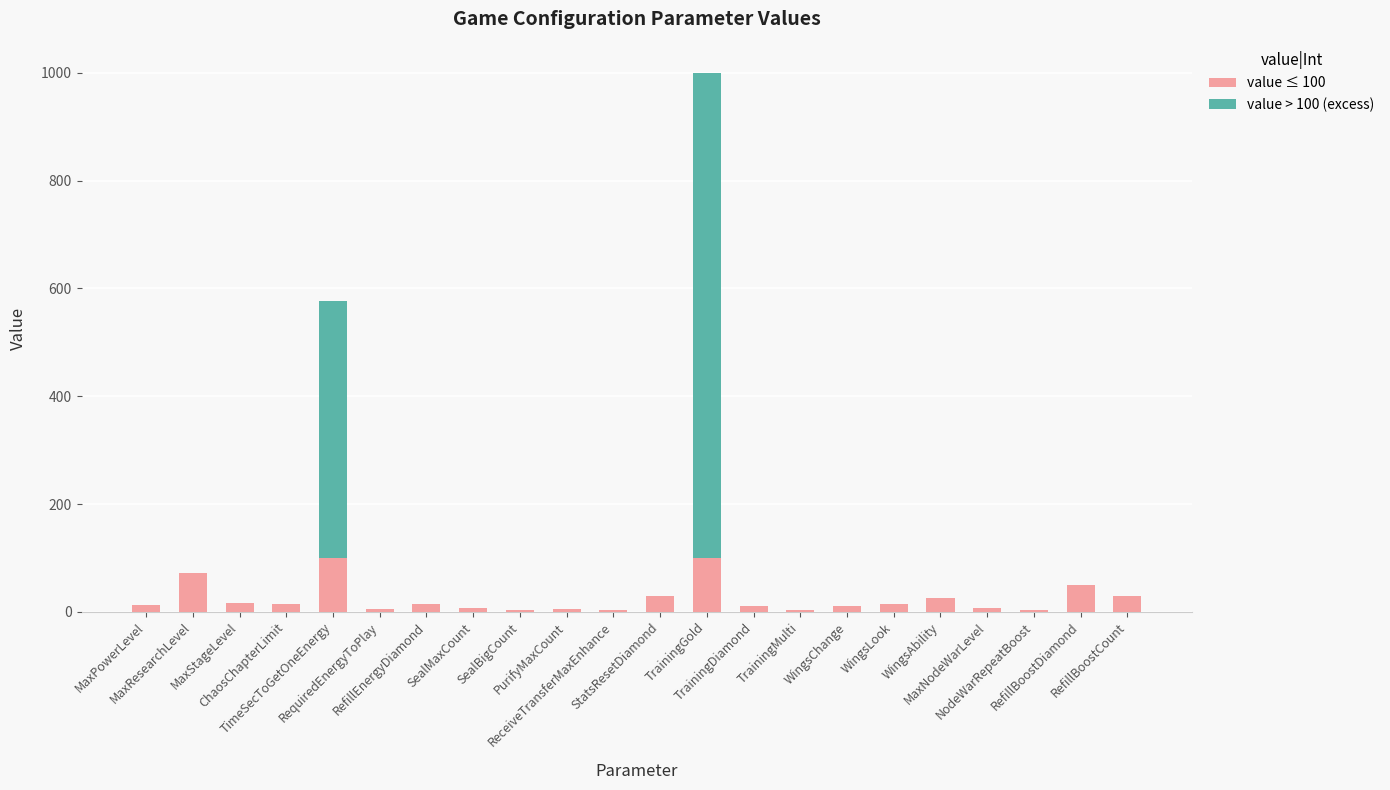

At ChaosChapterLimit, list the series in order from smallest to largest.

value > 100 (excess), value ≤ 100